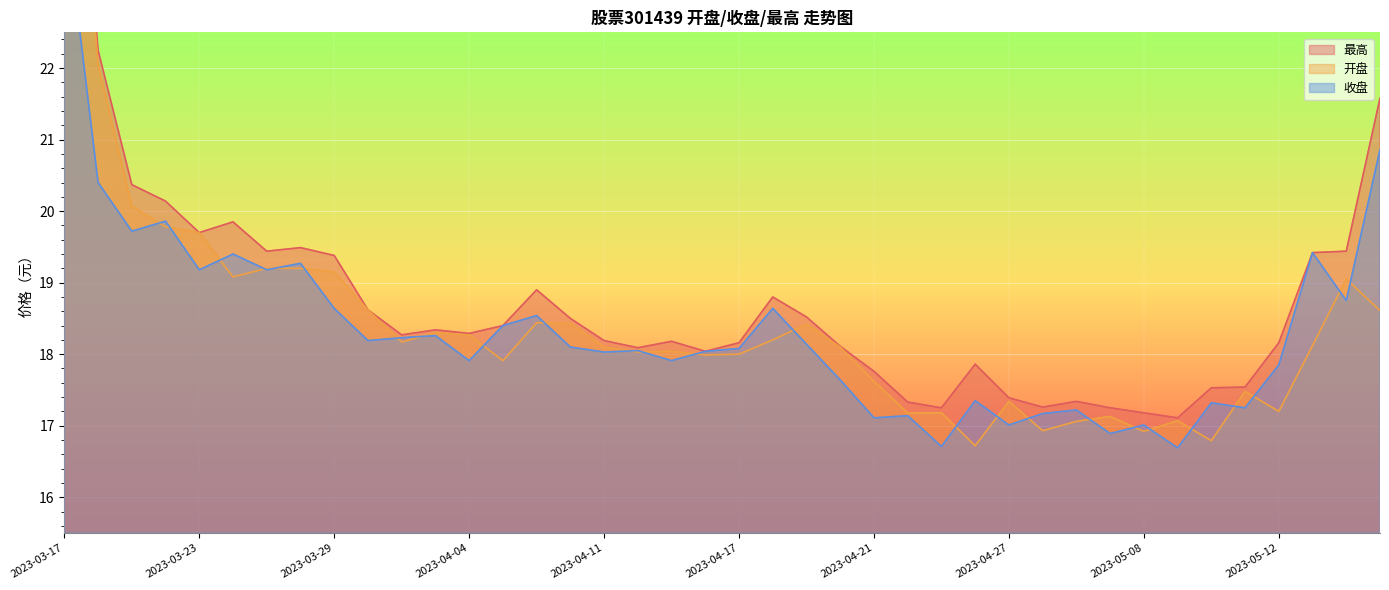

The value of 开盘 at 2023-05-16 is 19.1. True or false?

True